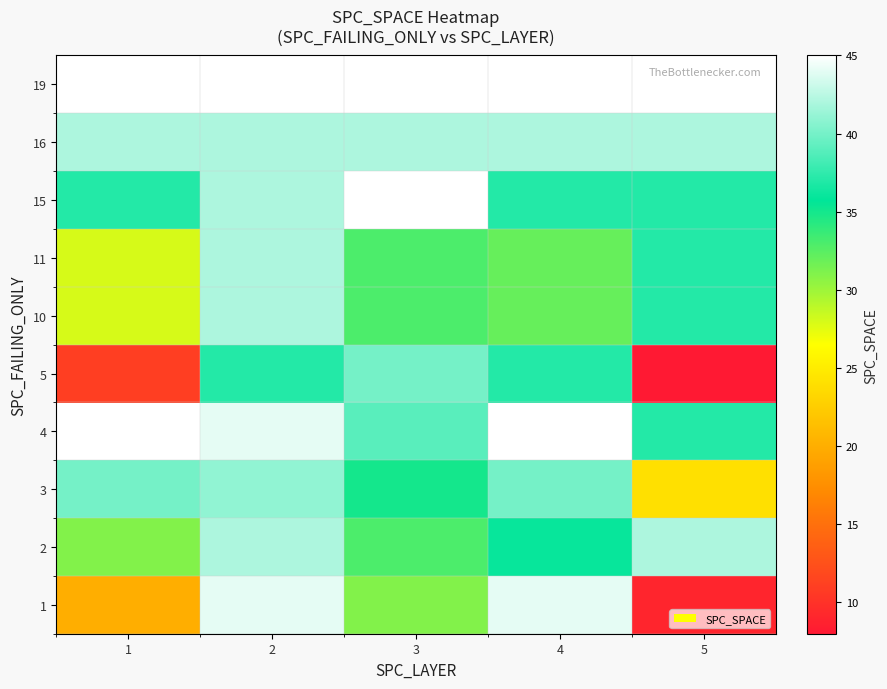

What is the total value across all series at 4?

390